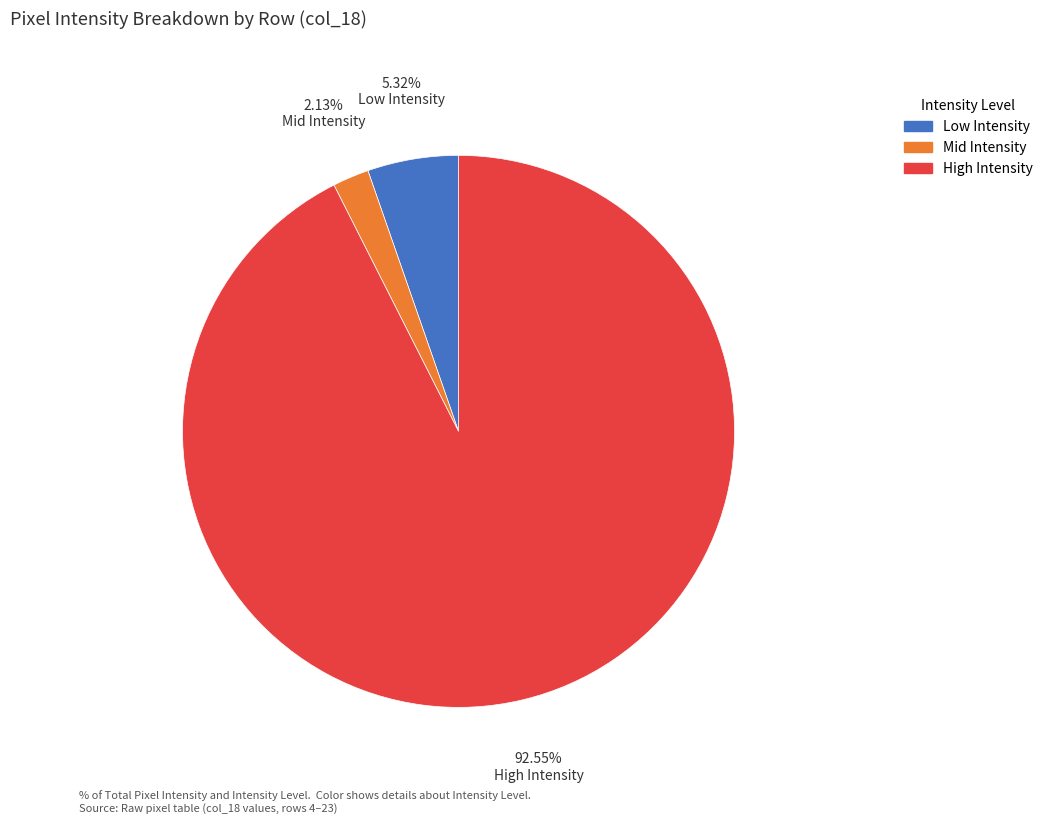

Is there a majority slice in this chart?

Yes